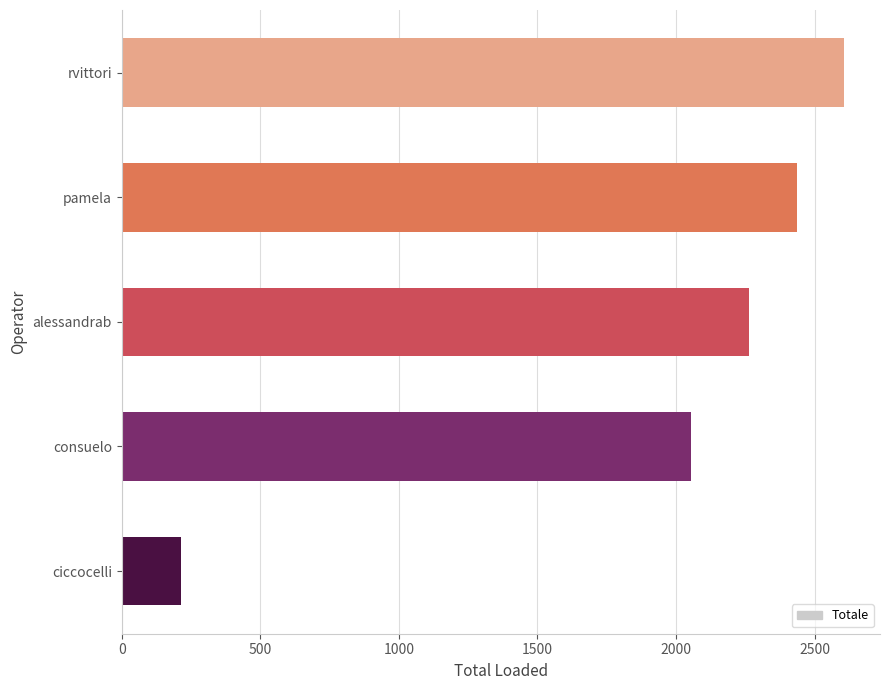

What is the ratio of the value at consuelo to the value at alessandrab?

0.9